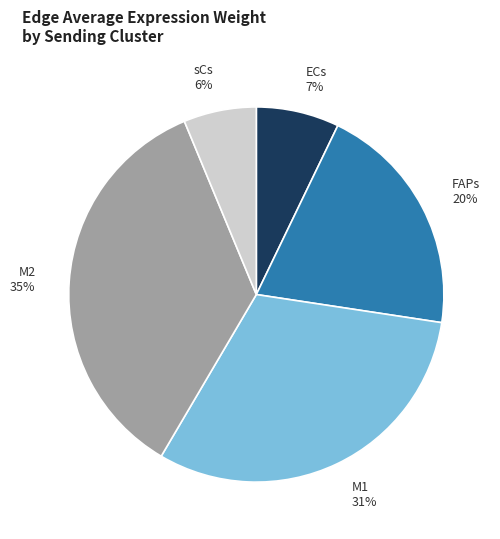

To the nearest percent, what portion does M1 represent?

31%